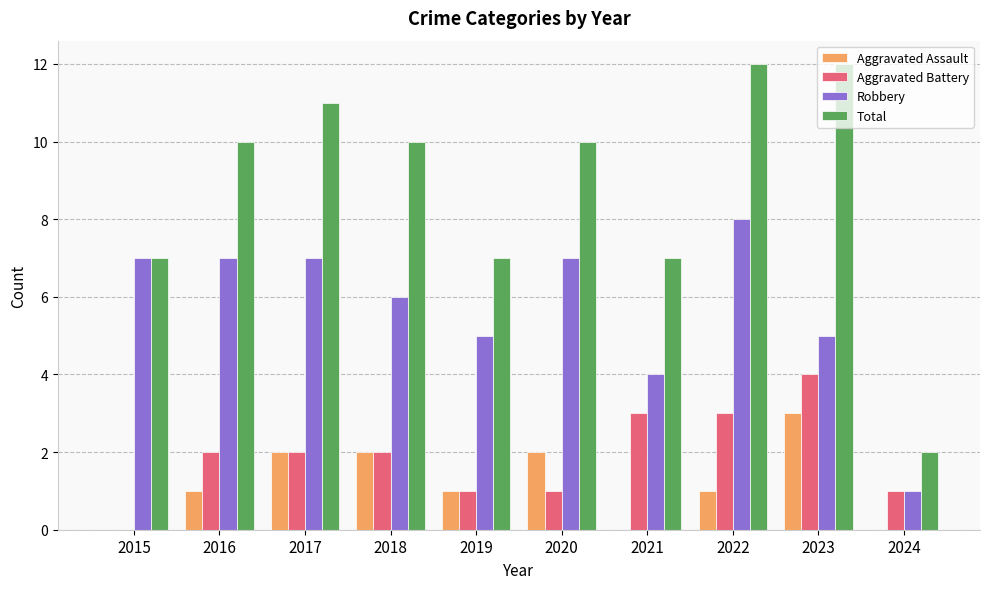

What is the greatest value displayed?

12